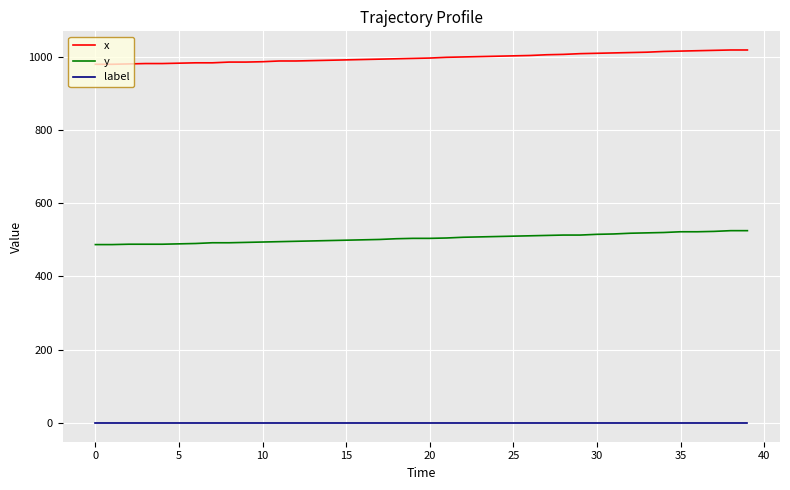

Which series has the largest total across all categories?

x